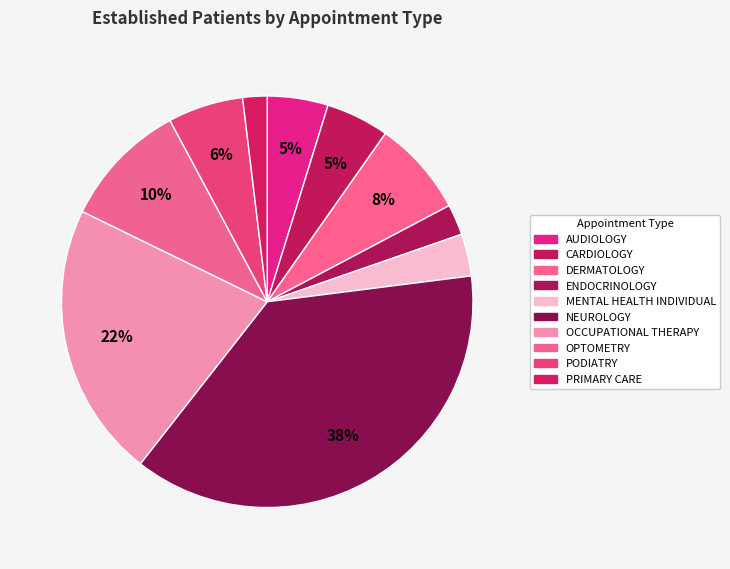

Count the number of slices in the pie.

10